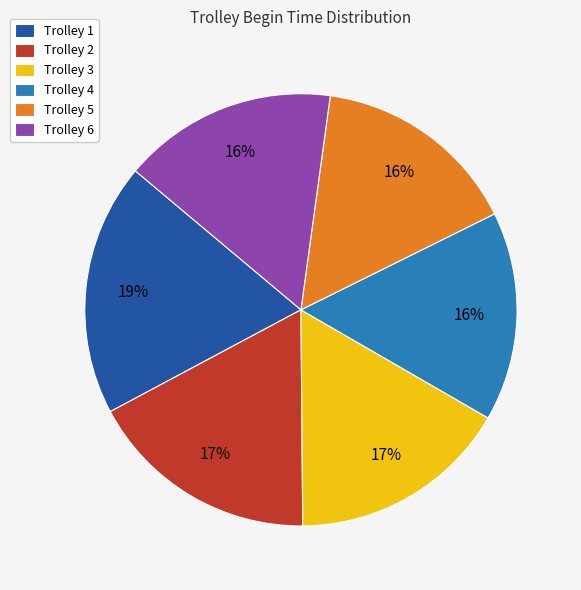

Which has a higher value, Trolley 1 or Trolley 4?

Trolley 1